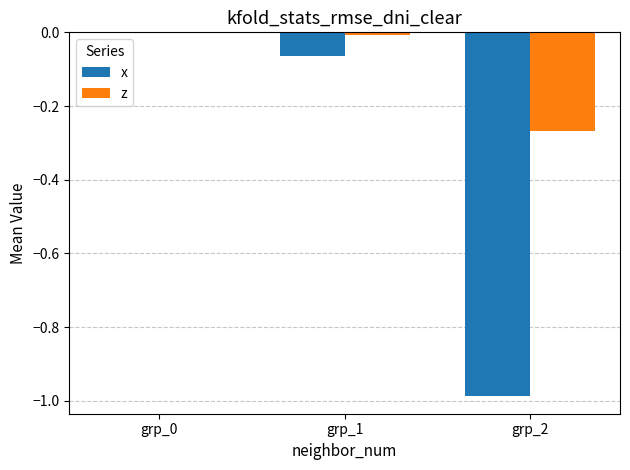

How many distinct data groups are displayed?

2